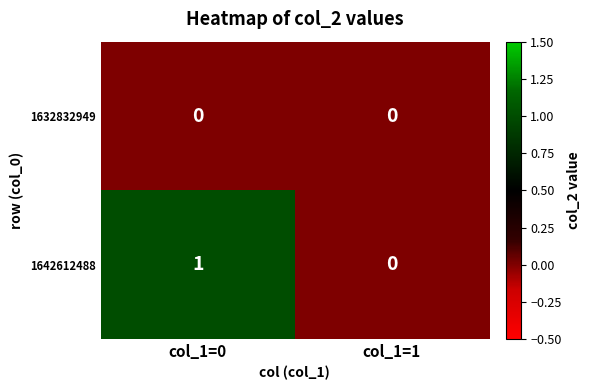

Is the value of 1642612488 at col_1=0 greater than the value of 1632832949 at col_1=0?

Yes